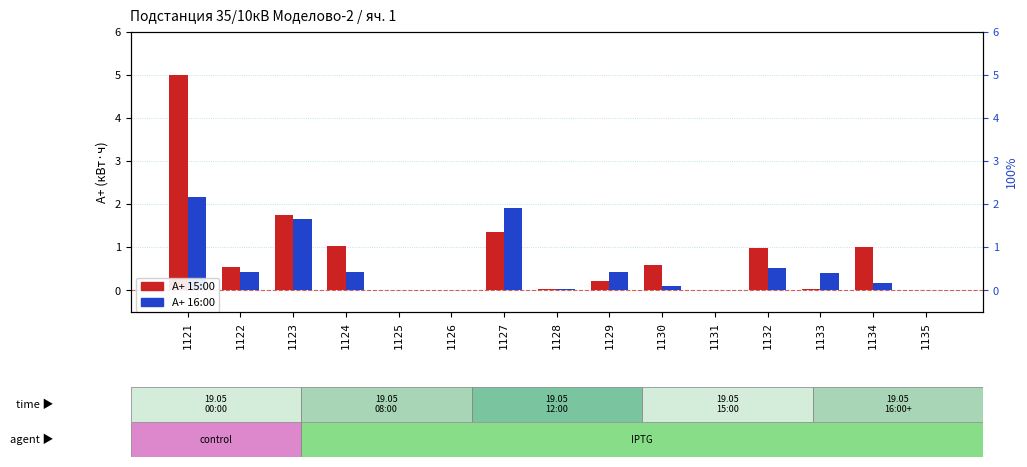

How many positive values does the 19.05 15:00 series have?

11